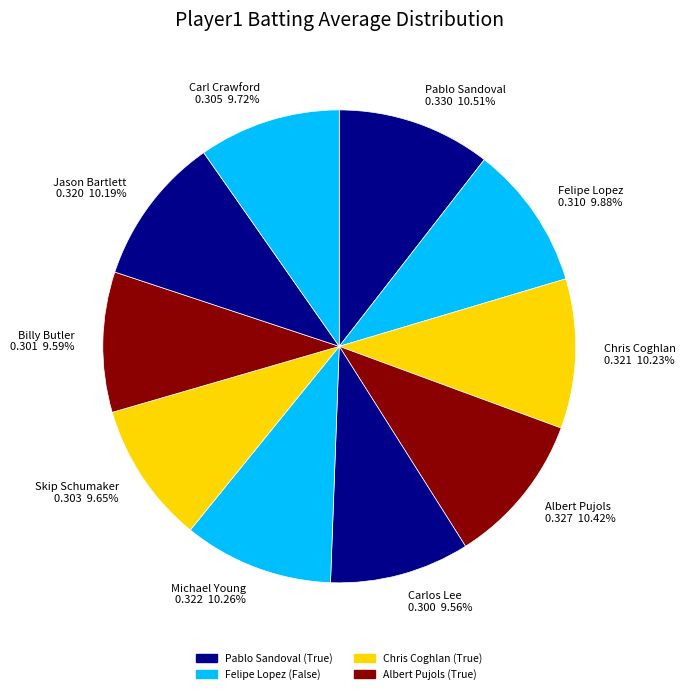

The Jason Bartlett slice represents 10% of the pie. True or false?

True